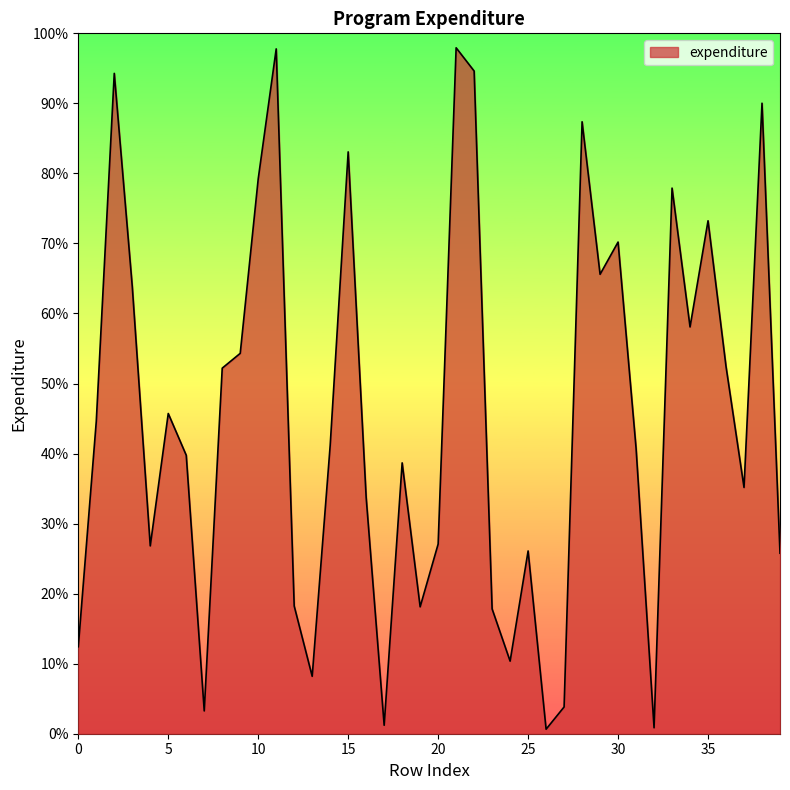

Does the chart display data point markers on the line(s)?

No